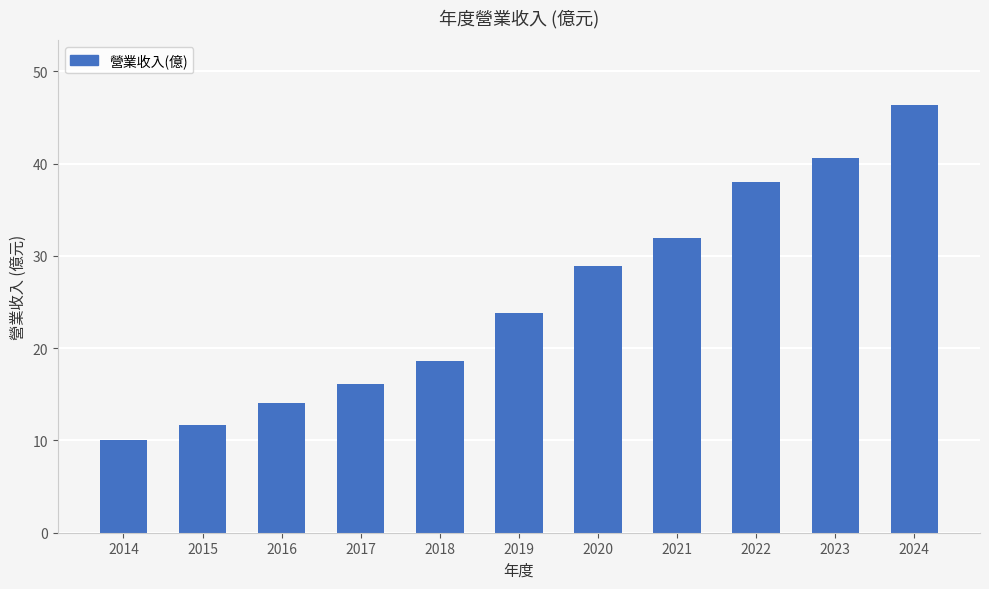

Count the number of values greater than 23.

6